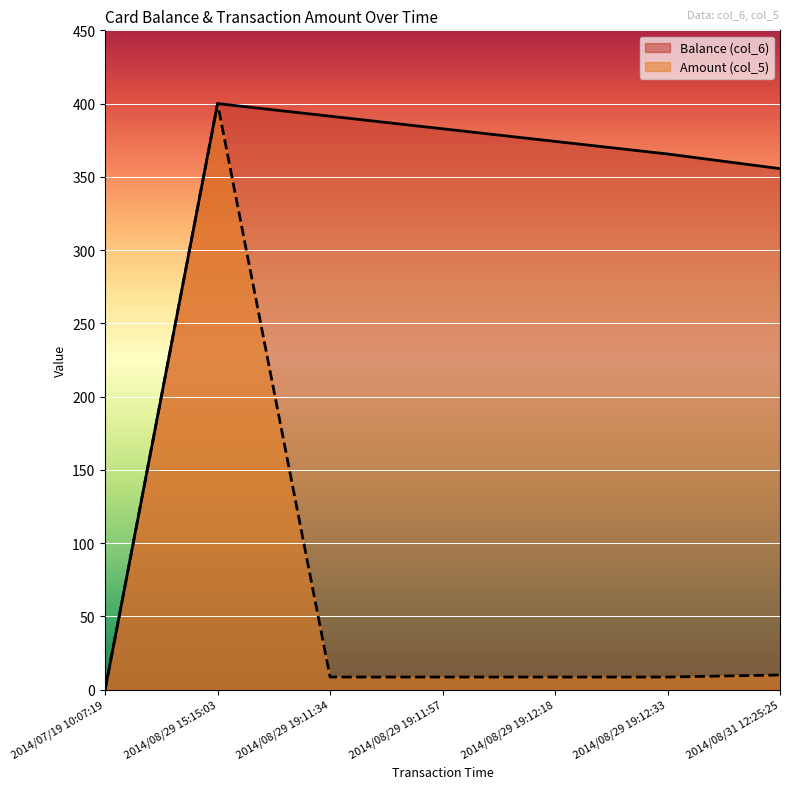

What is the sum of the Amount (col_5) values at 2014/07/19 10:07:19 and 2014/08/29 19:12:33?

8.6